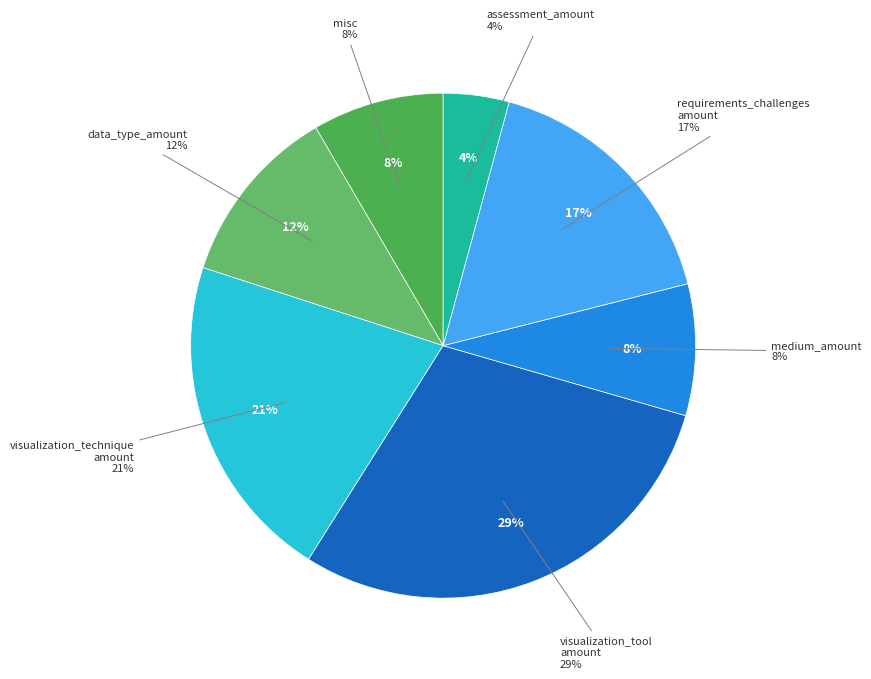

Count the number of slices in the pie.

7